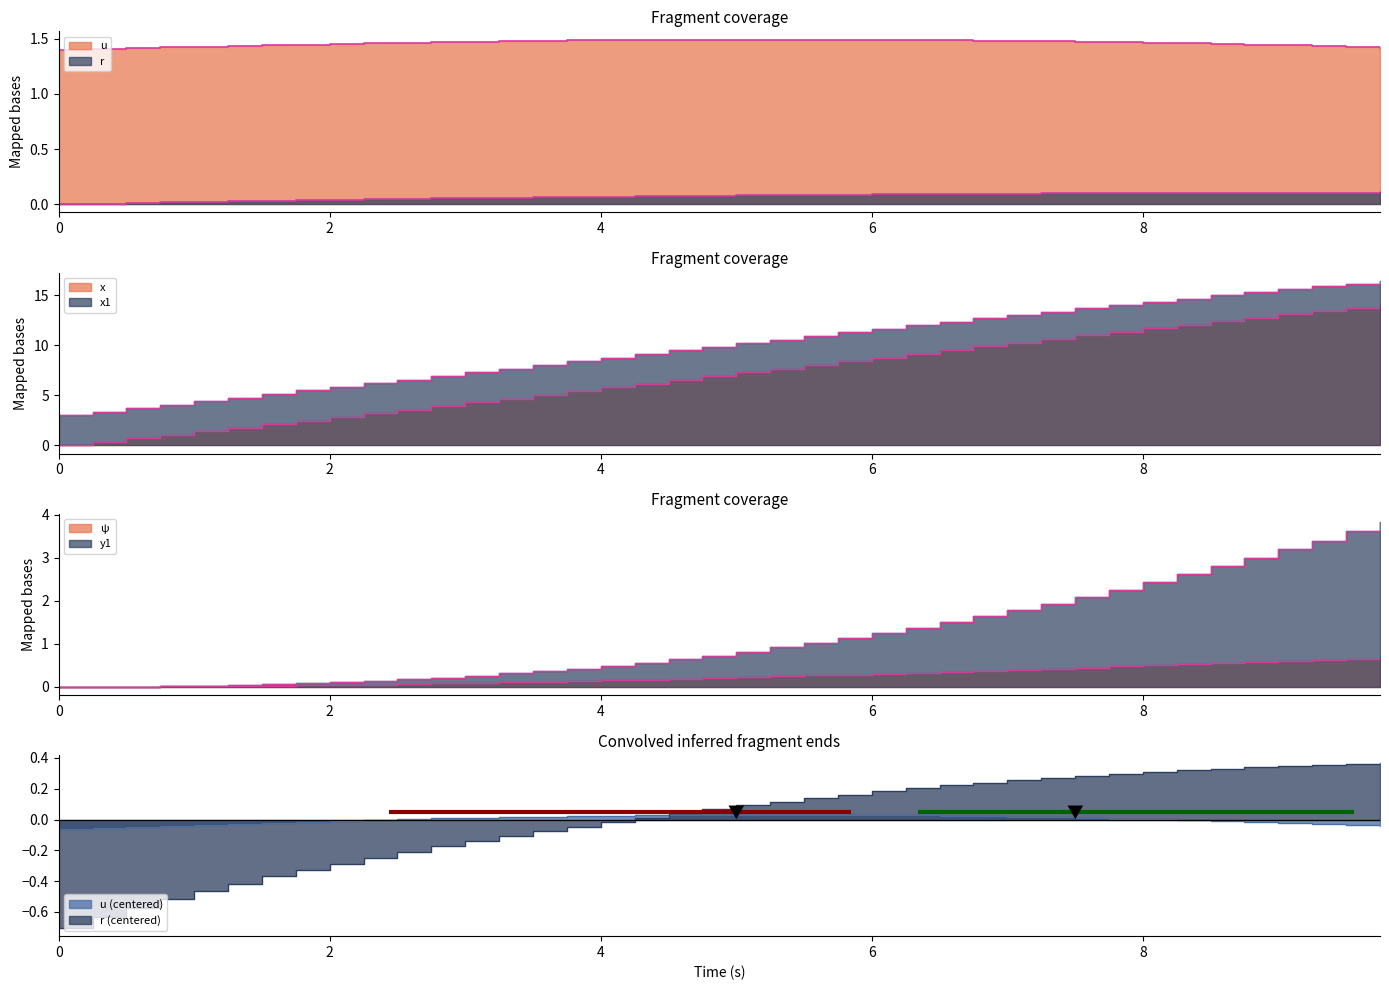

How many lines are shown in the chart?

6